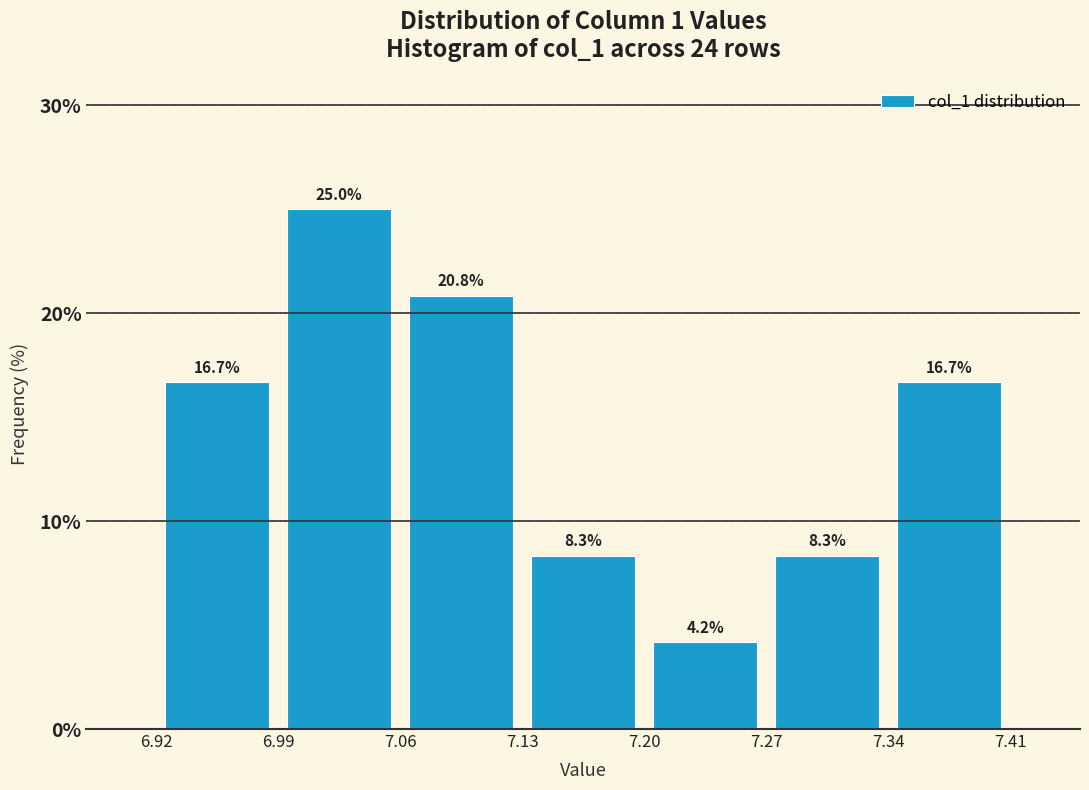

Which range on the x-axis has the tallest bar?

6.99 to 7.06